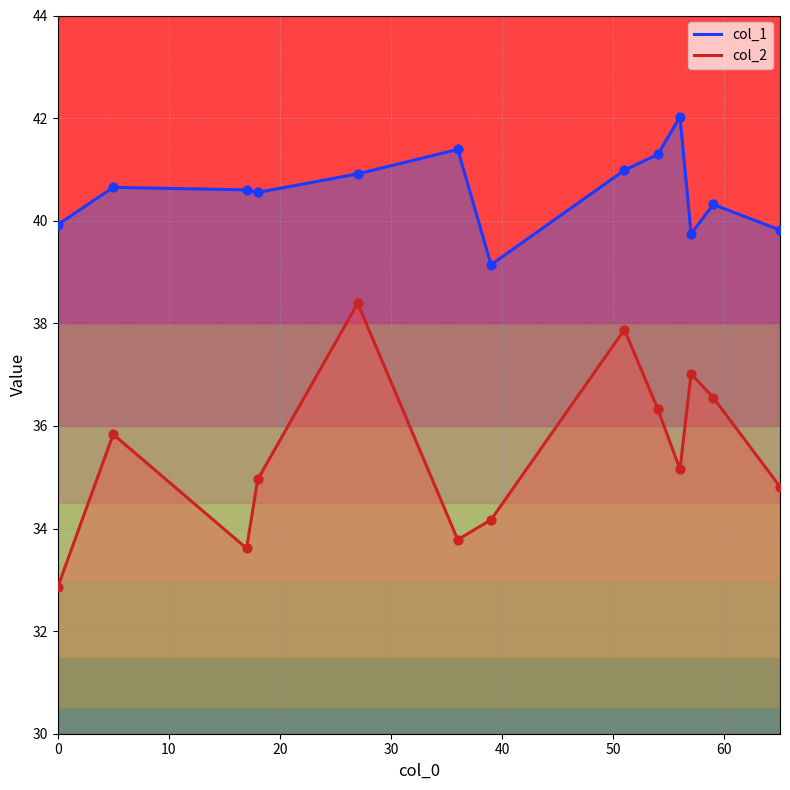

Which series has the largest total across all categories?

col_1